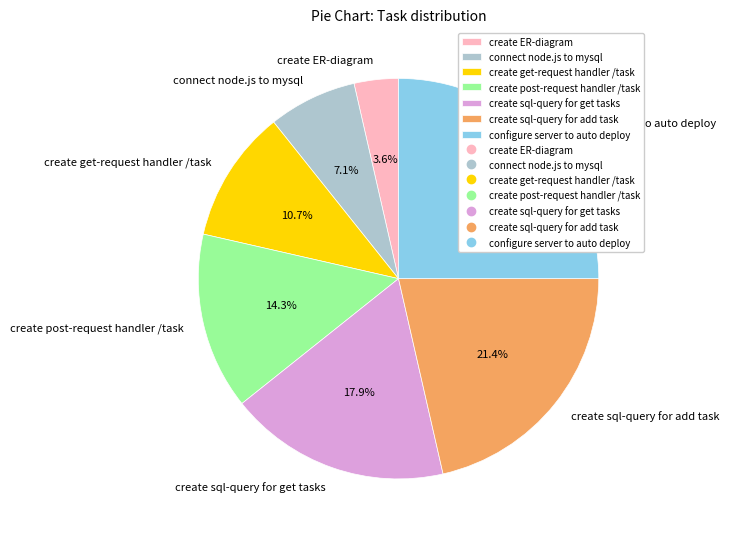

Does create ER-diagram account for over 50% of the chart?

No